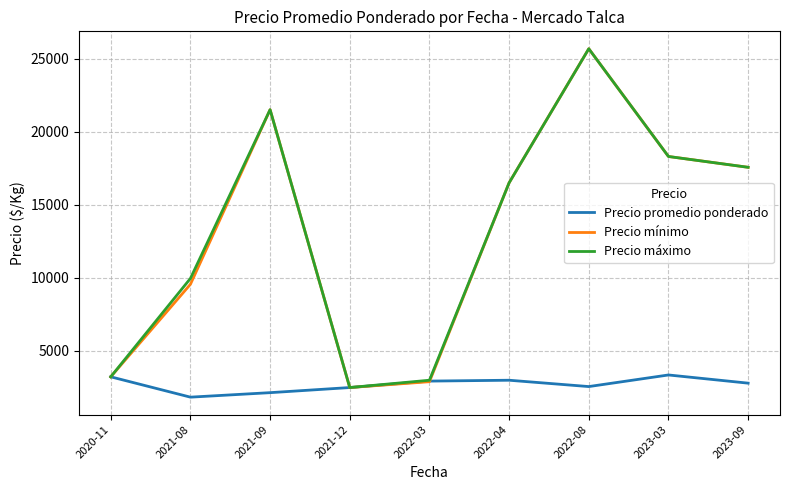

What is the minimum value shown in the chart?

1843.0